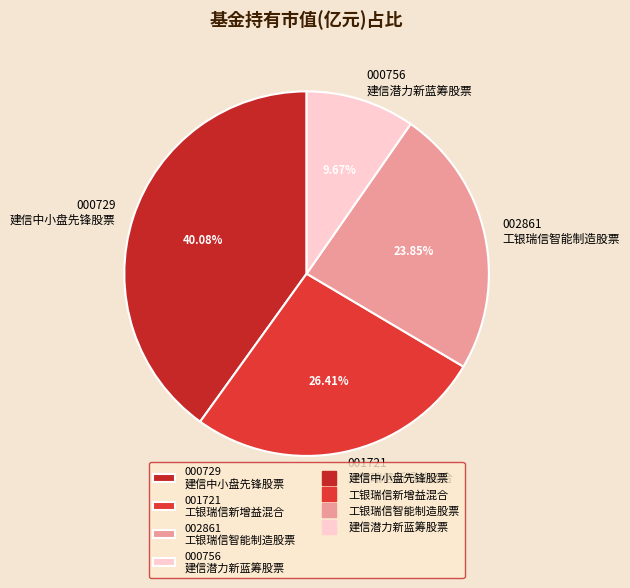

Which category has the smallest portion of the pie?

000756 建信潜力新蓝筹股票